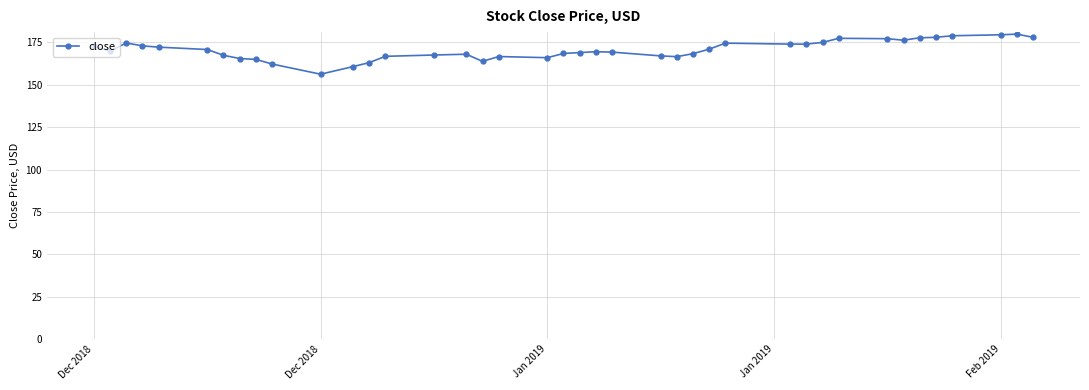

What is the greatest value displayed?

179.9